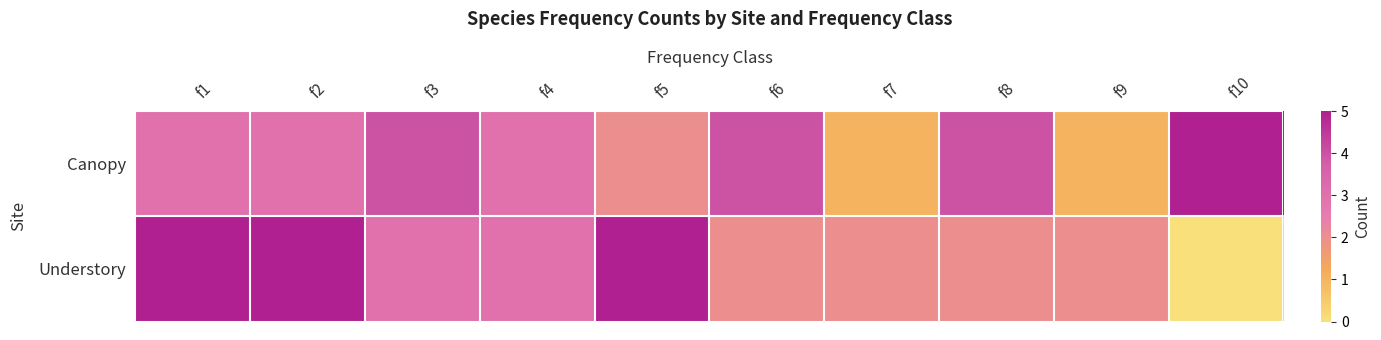

What is the total value across all series at f7?

3